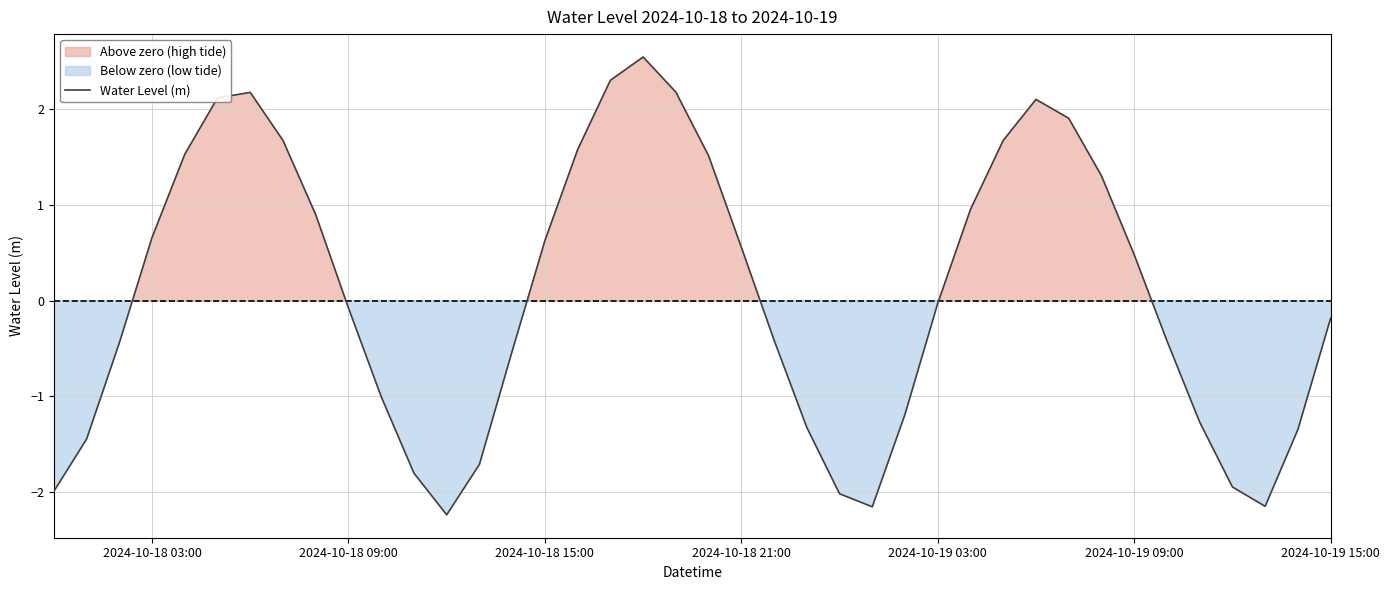

How many lines are shown in the chart?

1